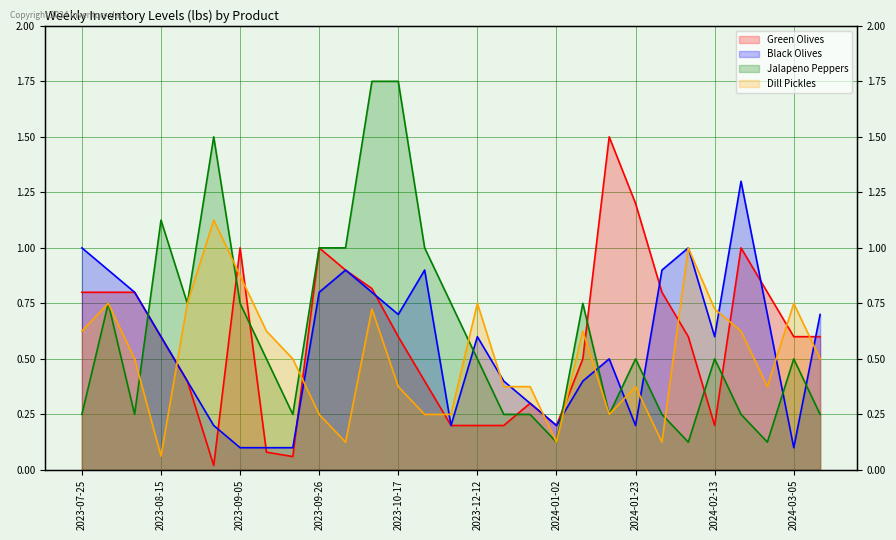

The Dill Pickles (line) series shows 0.2 at 2024-02-13. True or false?

False